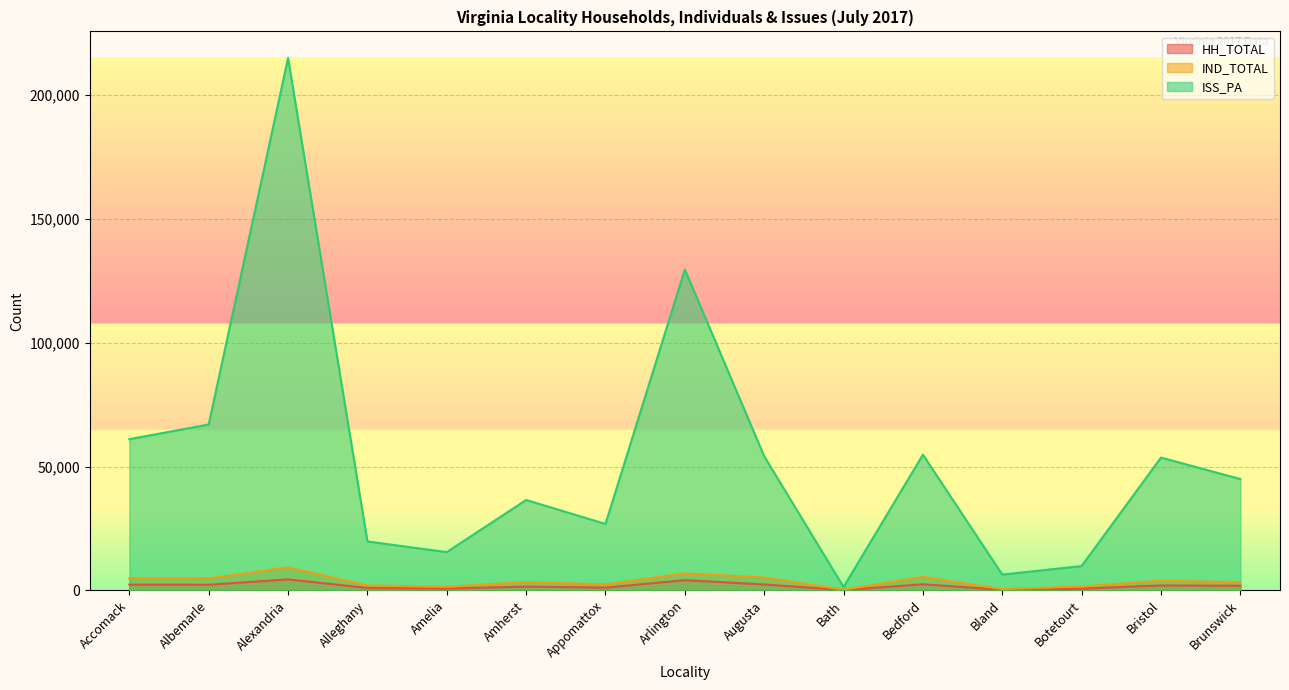

At which label does IND_TOTAL reach its peak?

Alexandria